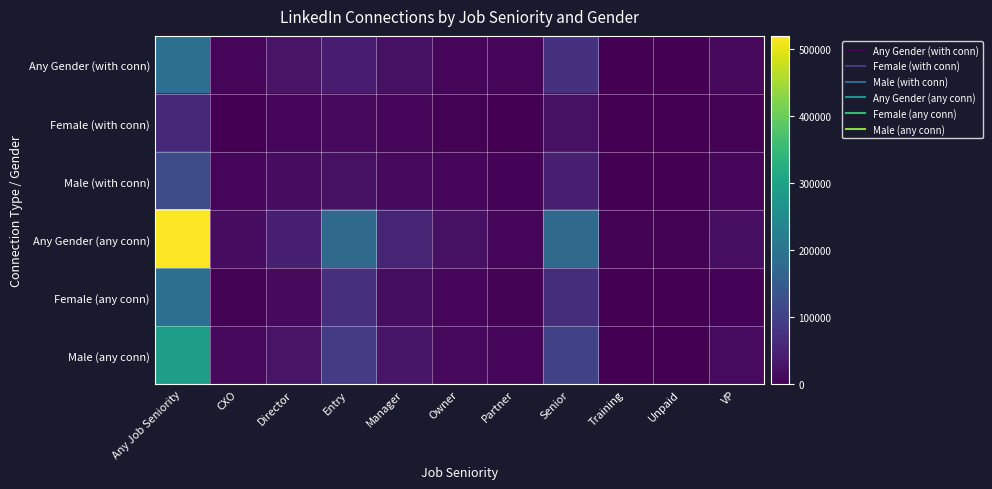

How many distinct data groups are displayed?

6